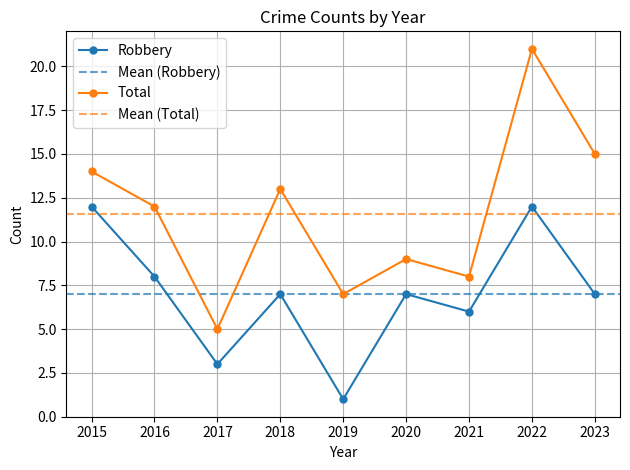

What is the sum of all Total values?

104